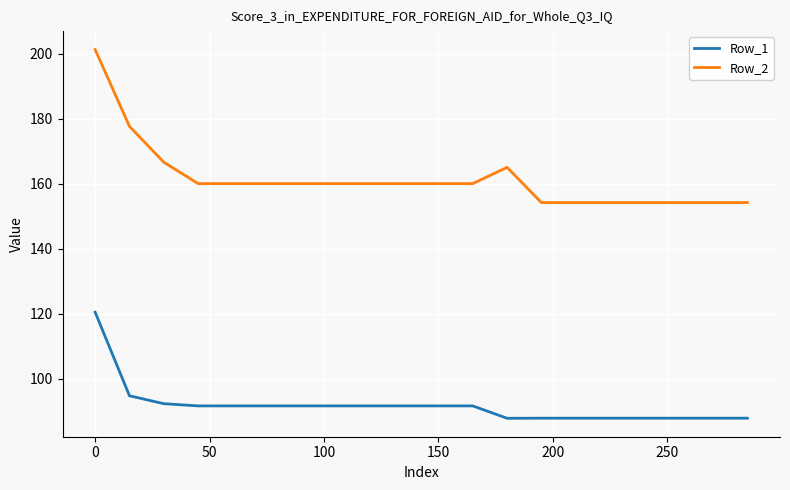

Rank the series by their average value, from lowest to highest.

Row_1, Row_2